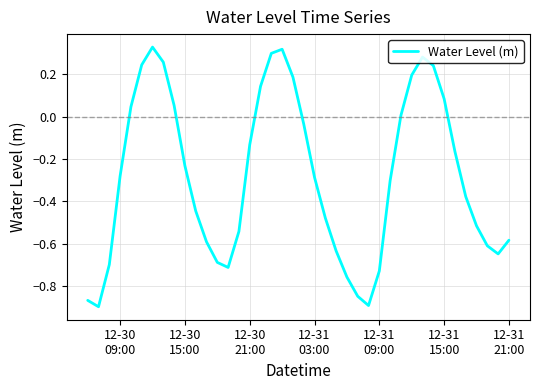

What is the difference between the maximum and minimum values?

1.2